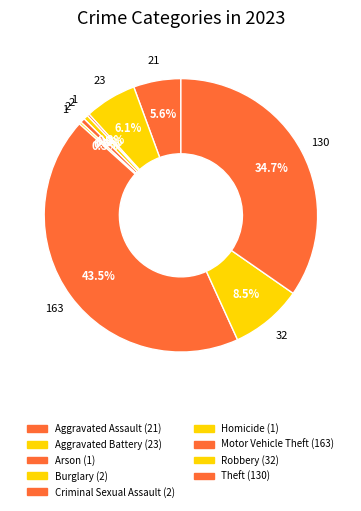

Is Robbery the majority of the pie?

No